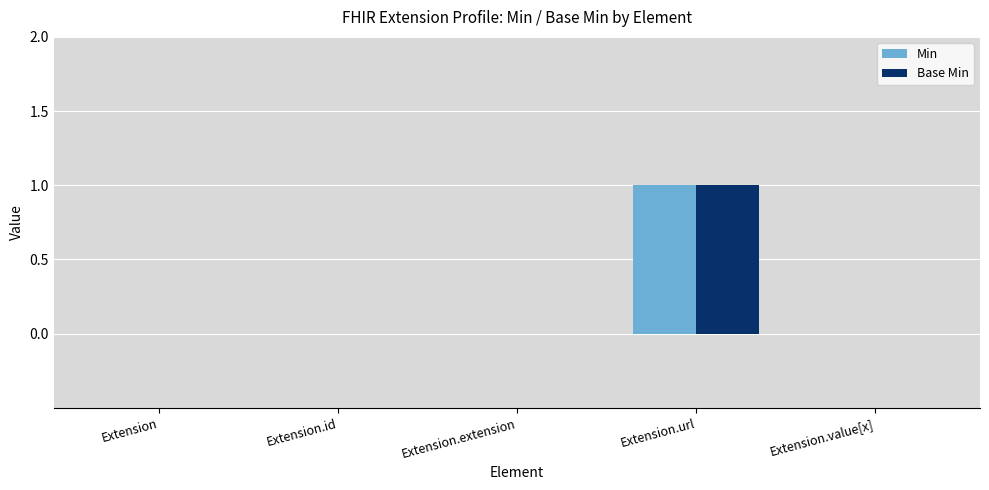

True or false: Base Min has a value of 1 at Extension.id.

False